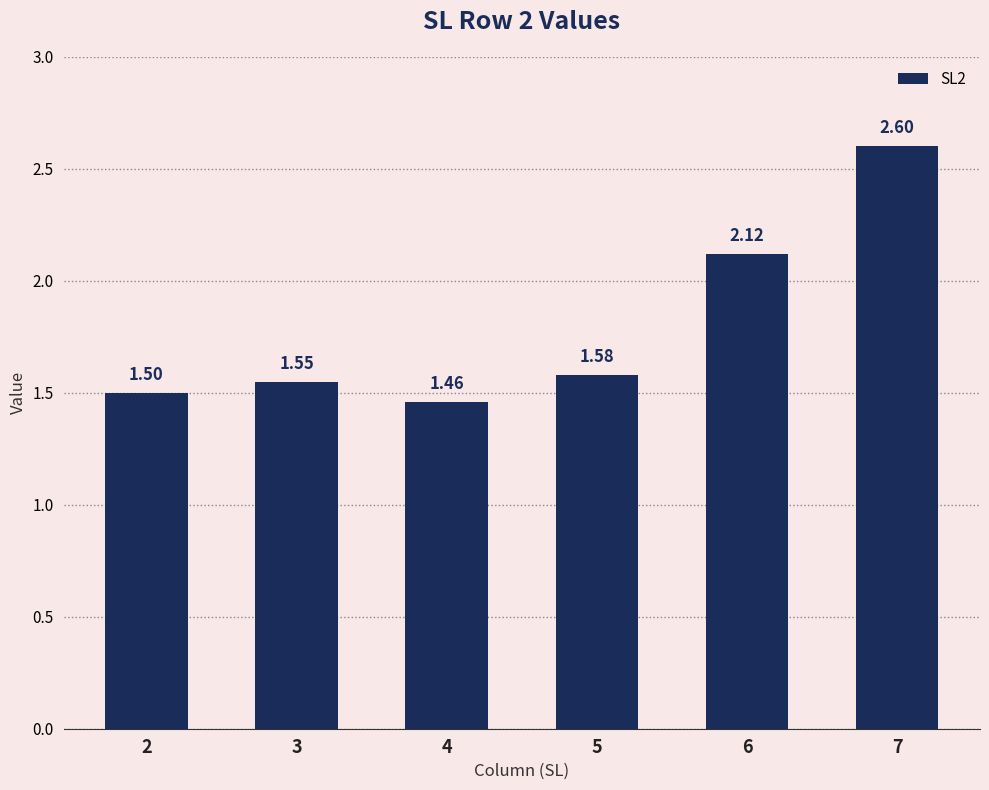

How many bars are there in total?

6